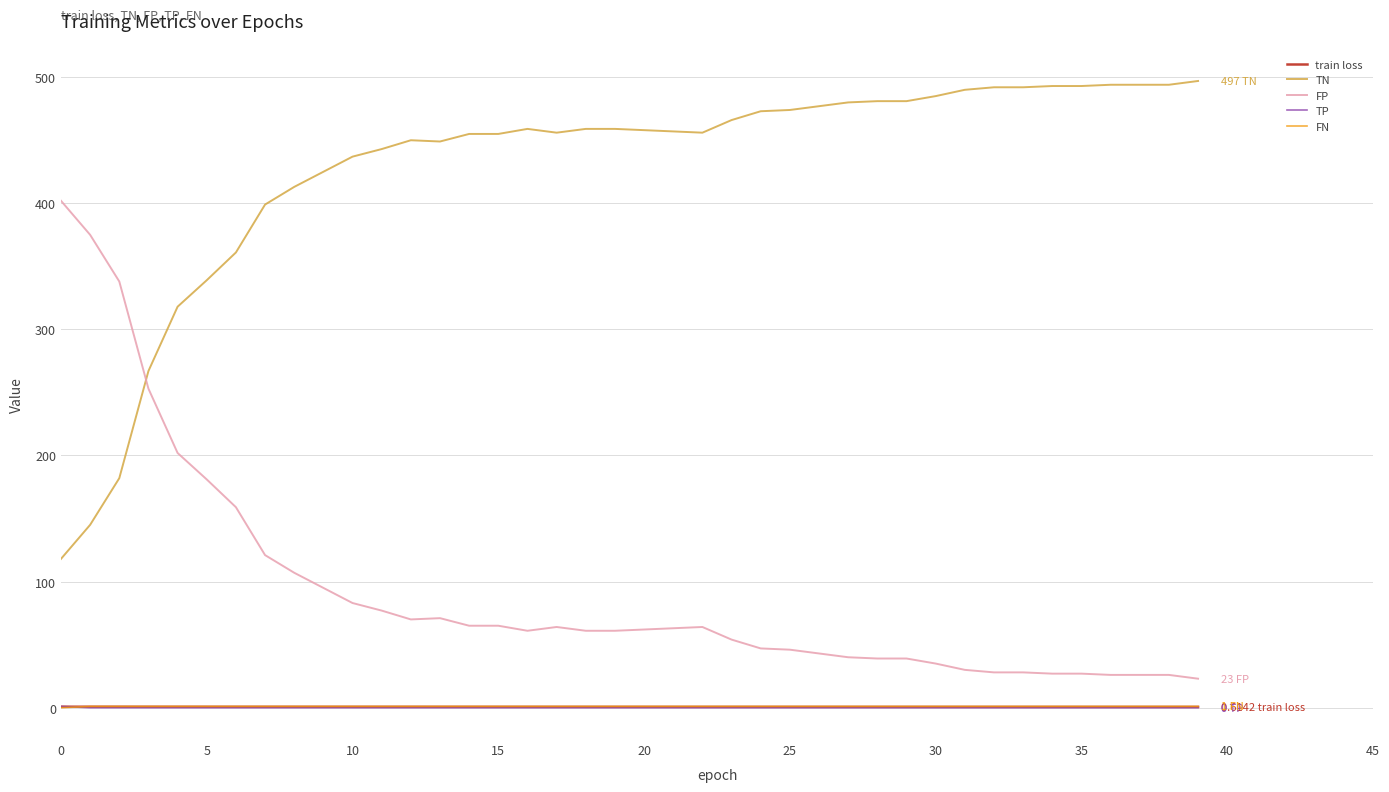

How many series are shown in this chart?

5